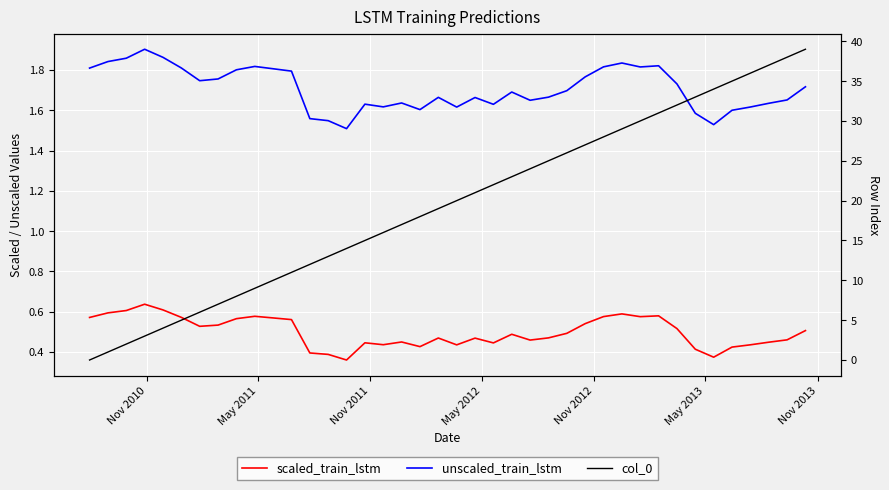

How many interior local peaks does the scaled_train_lstm series have?

9